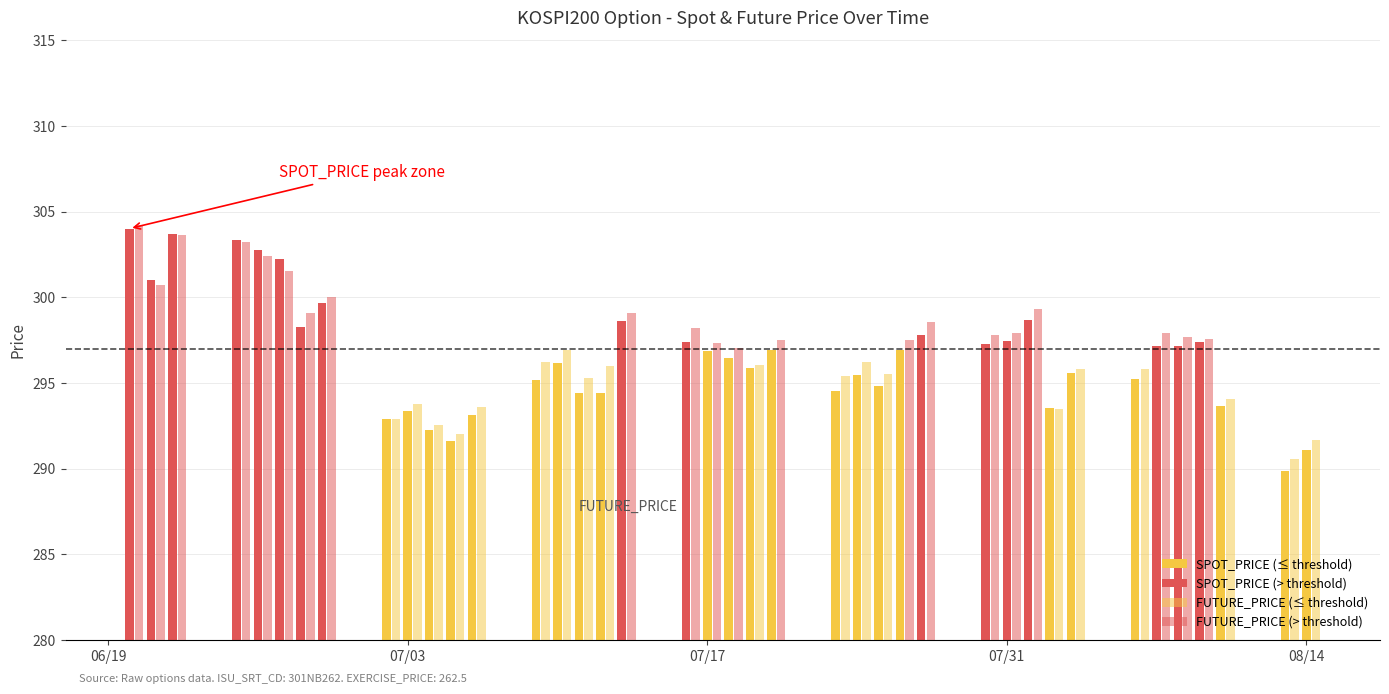

Rank the series by their maximum value, from lowest to highest.

SPOT_PRICE, FUTURE_PRICE